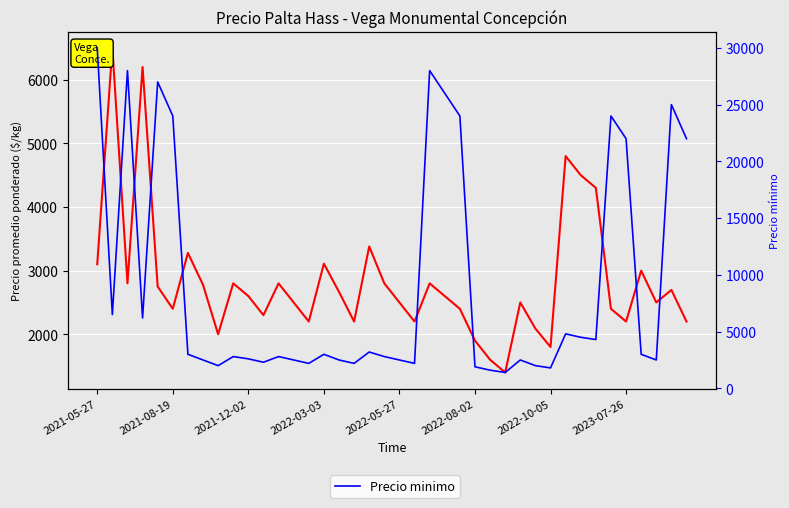

What is the average value of the Precio minimo series?

9102